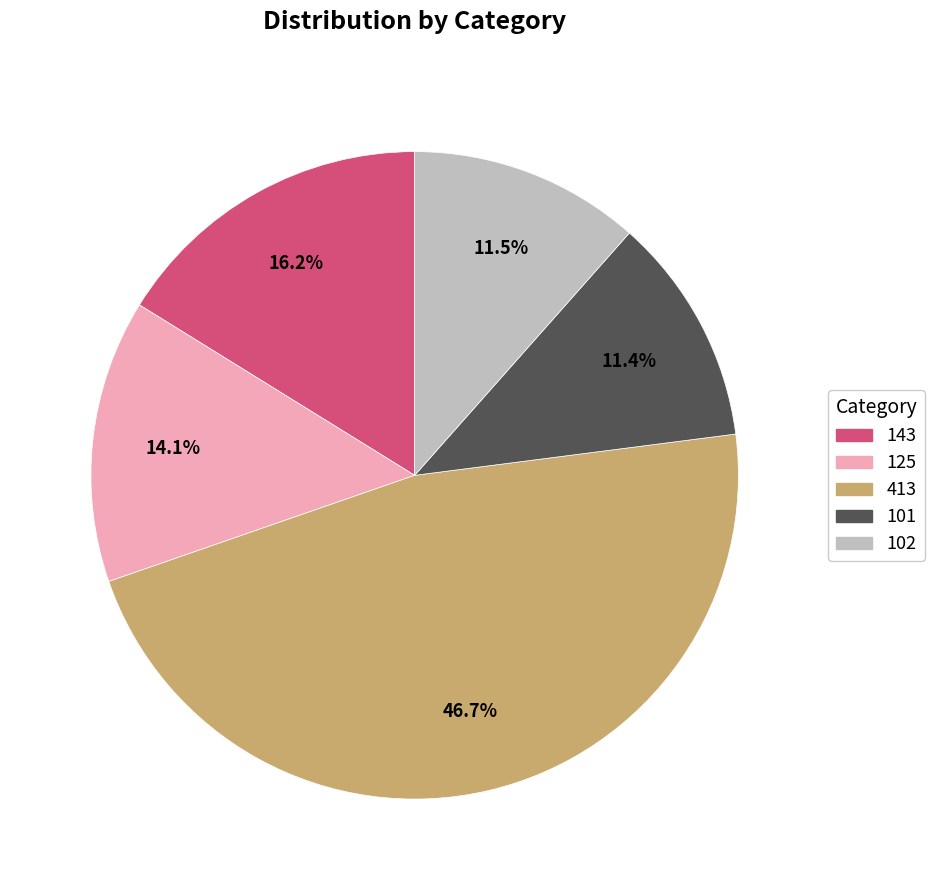

Is there any slice that represents more than half of the pie?

No